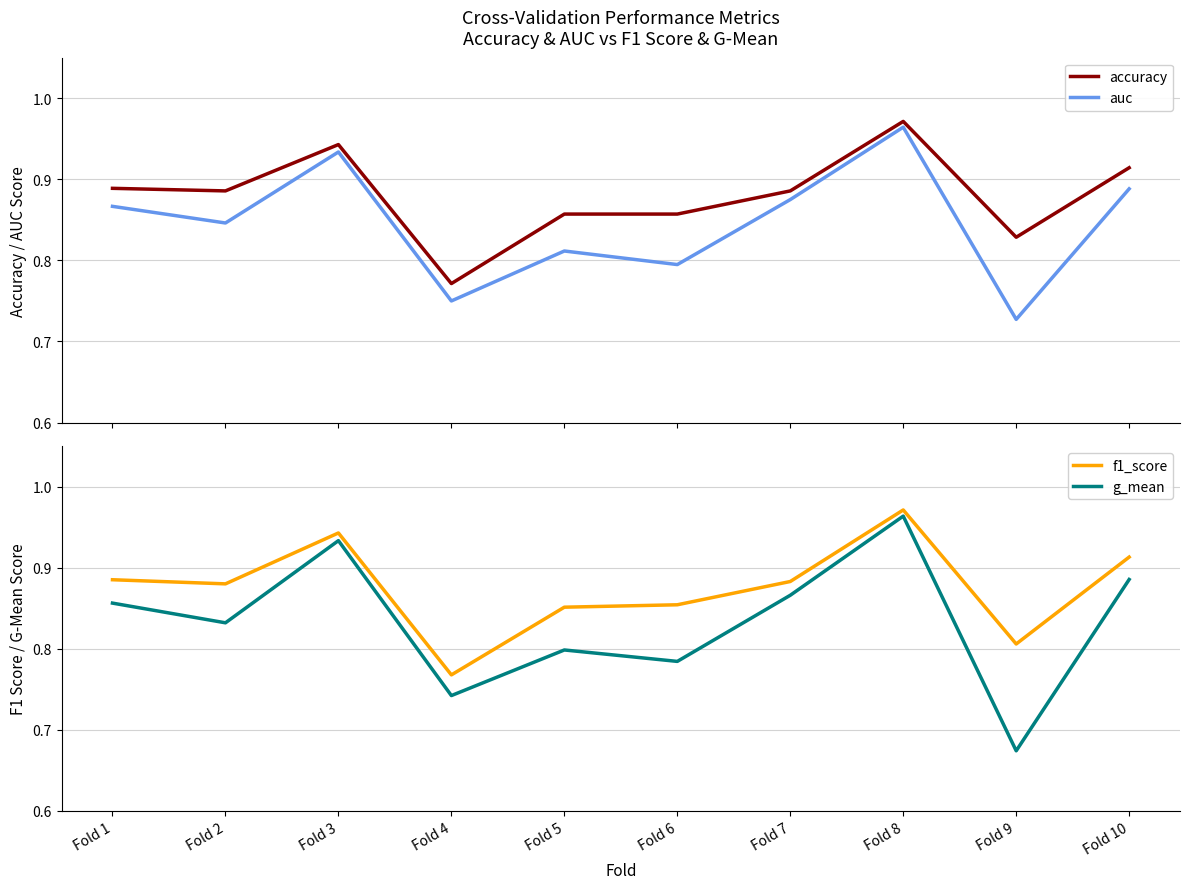

Is the value of g_mean at Fold 1 greater than the value of accuracy at Fold 9?

Yes